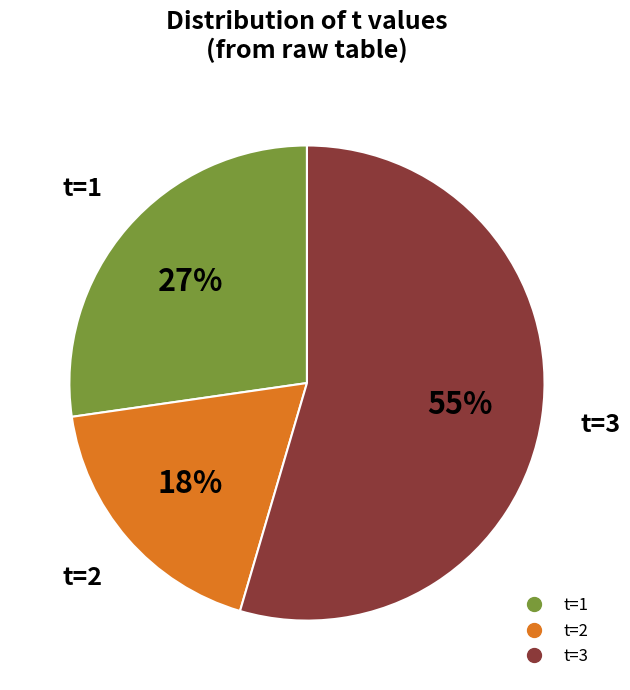

To the nearest percent, what is the average slice percentage?

33%